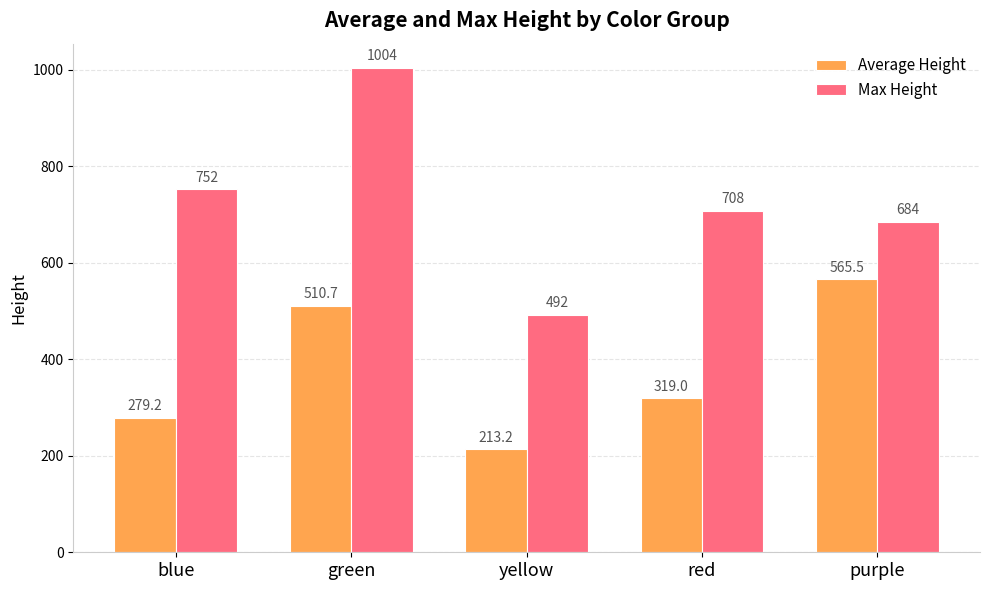

List the labels in order of Max Height value, largest first.

green, blue, red, purple, yellow